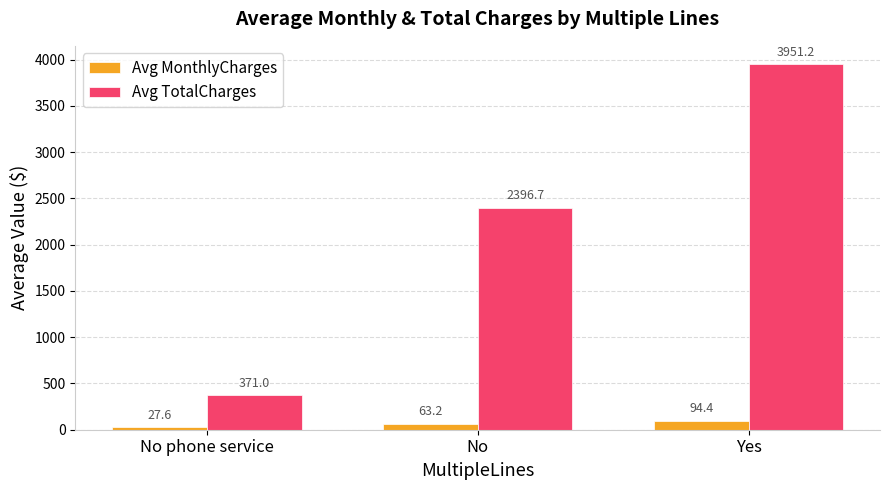

True or false: Avg TotalCharges has a value of 2396.7 at No.

True